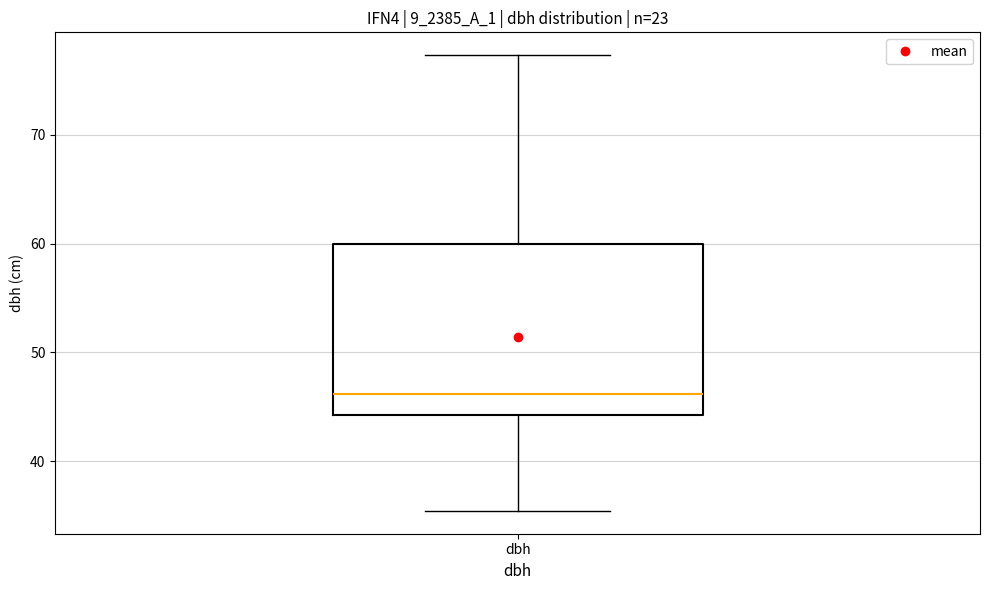

Where does the lower whisker of the box for dbh end on the y-axis? The values are not printed on the chart, so give them approximately, as read against the axis.

35